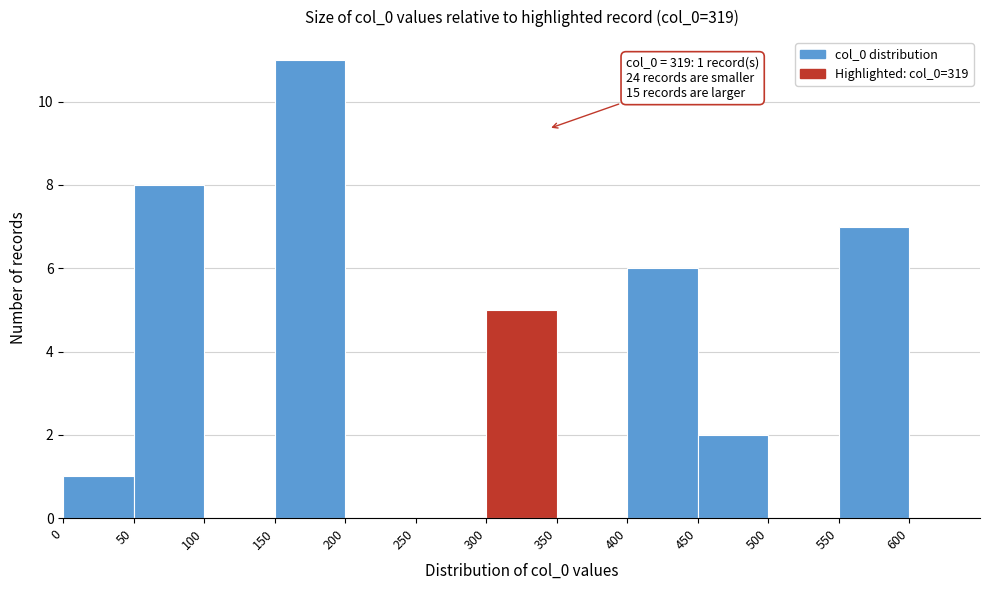

Over which range of the x-axis is the bar tallest?

150 to 200